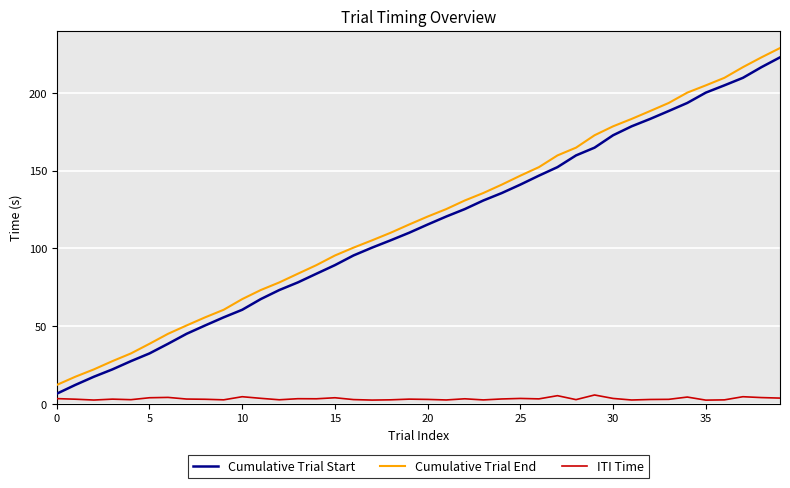

What is the difference between the maximum and minimum values in the Cumulative Trial Start series?

216.3